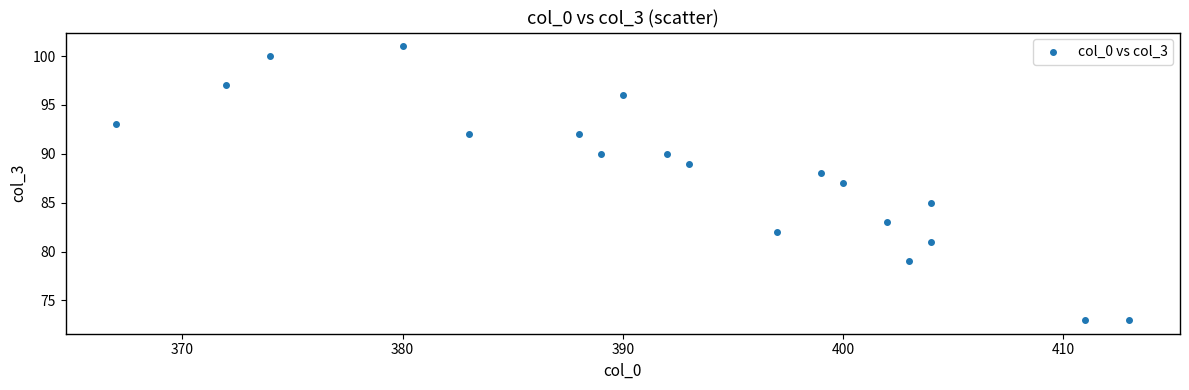

What is the range of X values (max minus min)?

46